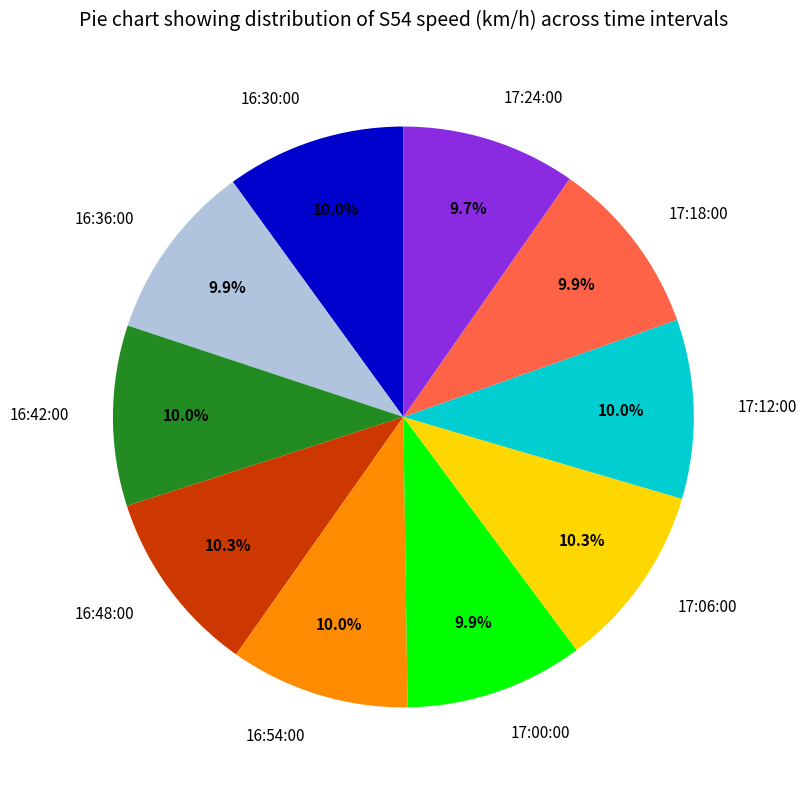

Approximately how many times larger is the value at 16:54:00 compared to 17:06:00?

1.0